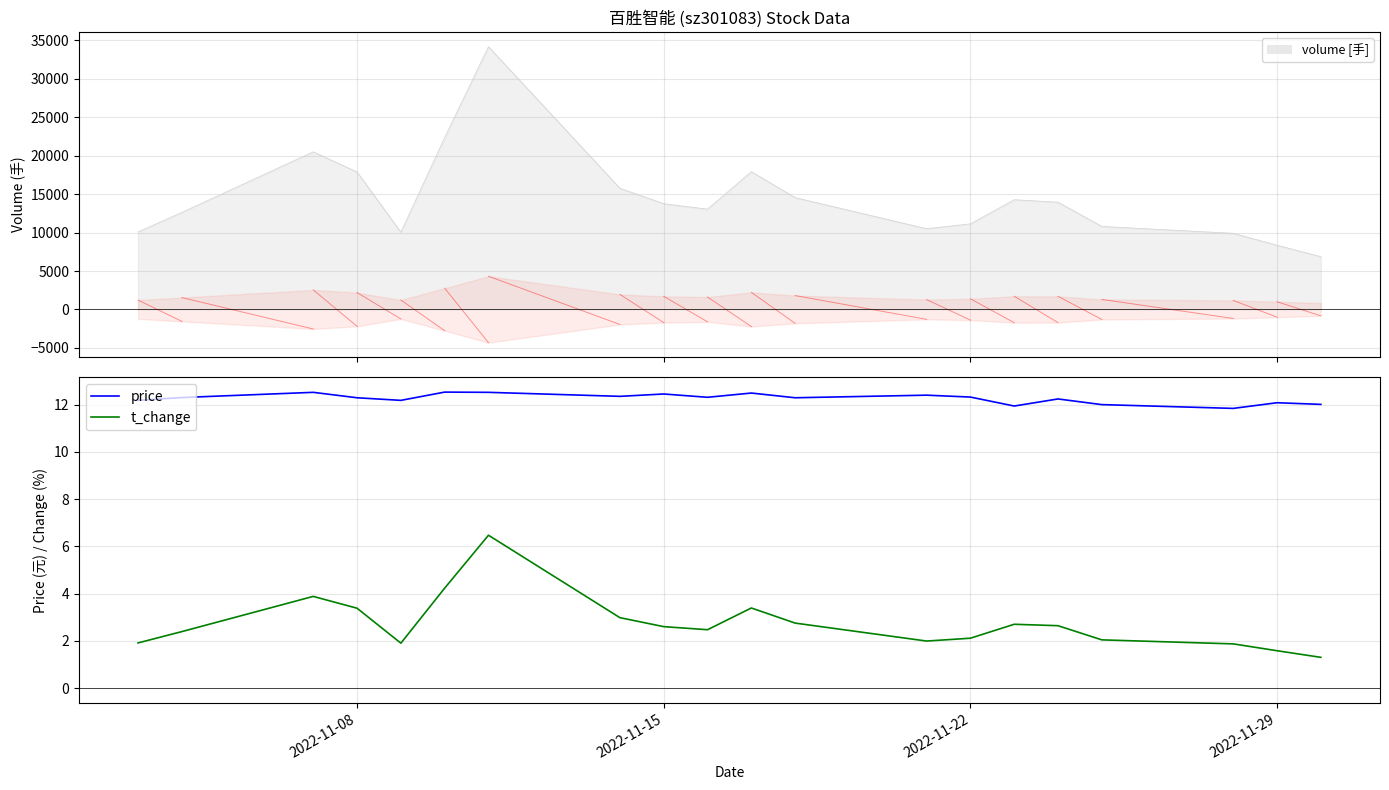

What is the lowest value of the price series?

11.8